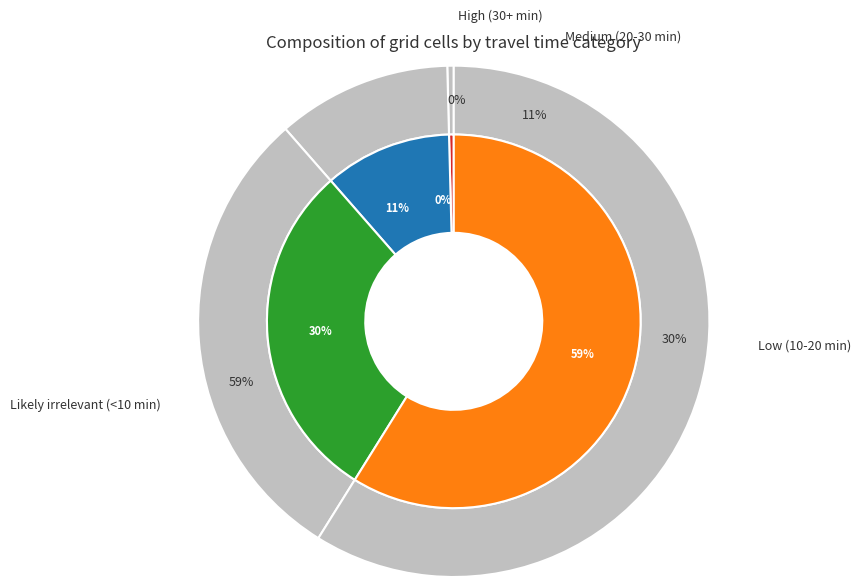

What is the change in value from Medium (20-30 min) to Low (10-20 min)?

+321